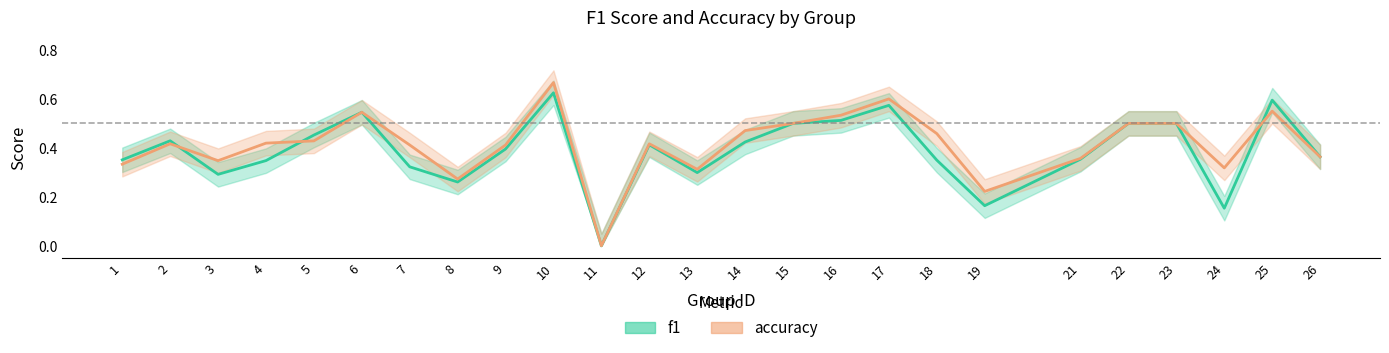

Rank the series by their average value, from highest to lowest.

accuracy, f1